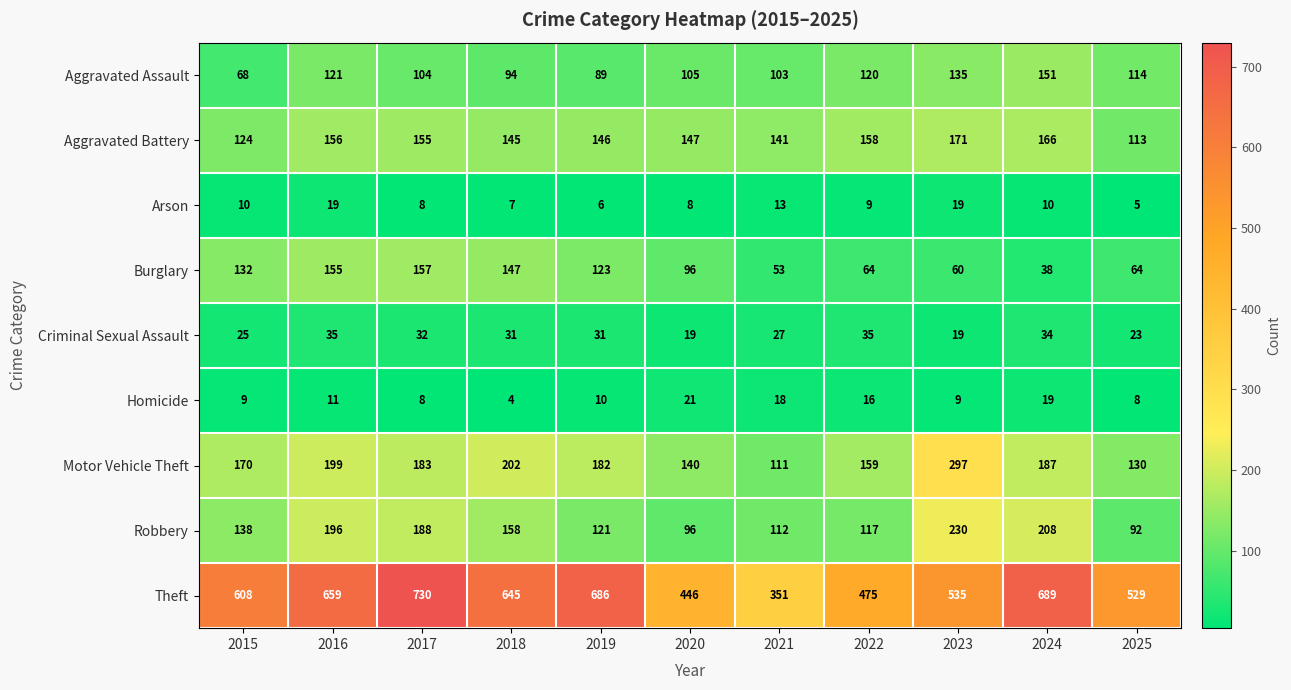

Which series has the largest range (max minus min)?

Theft